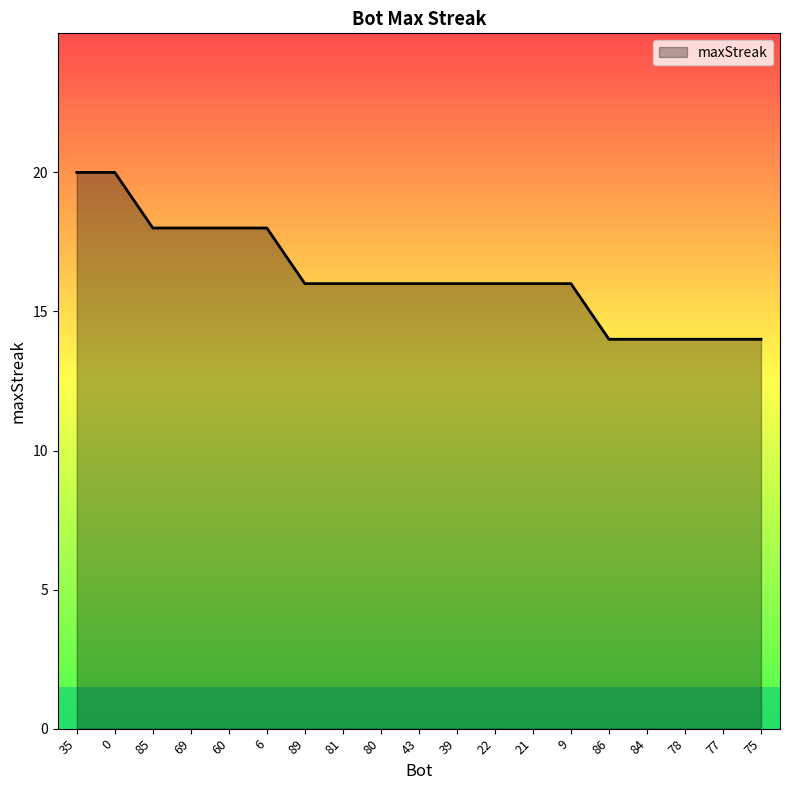

What is the difference between the maximum and minimum values?

6